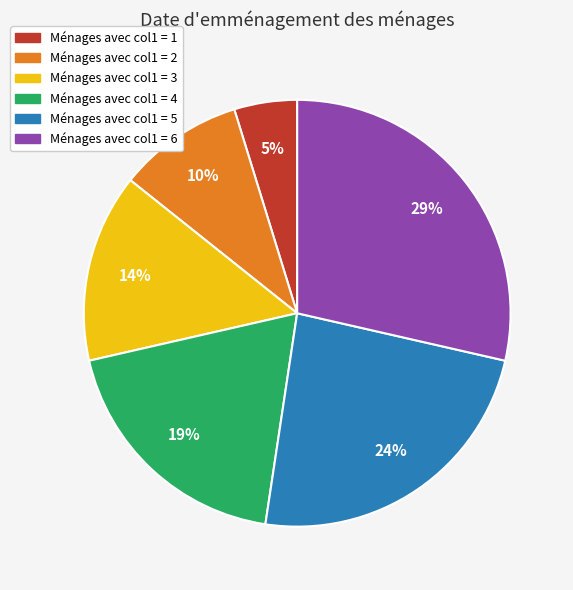

To the nearest percent, what is the difference between the largest and smallest slice percentages?

24%